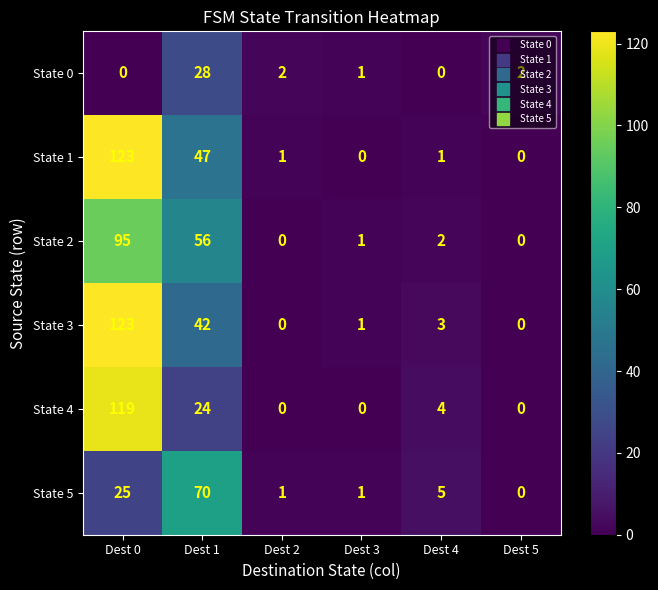

What is the spread (max minus min) of values at Dest 1?

46